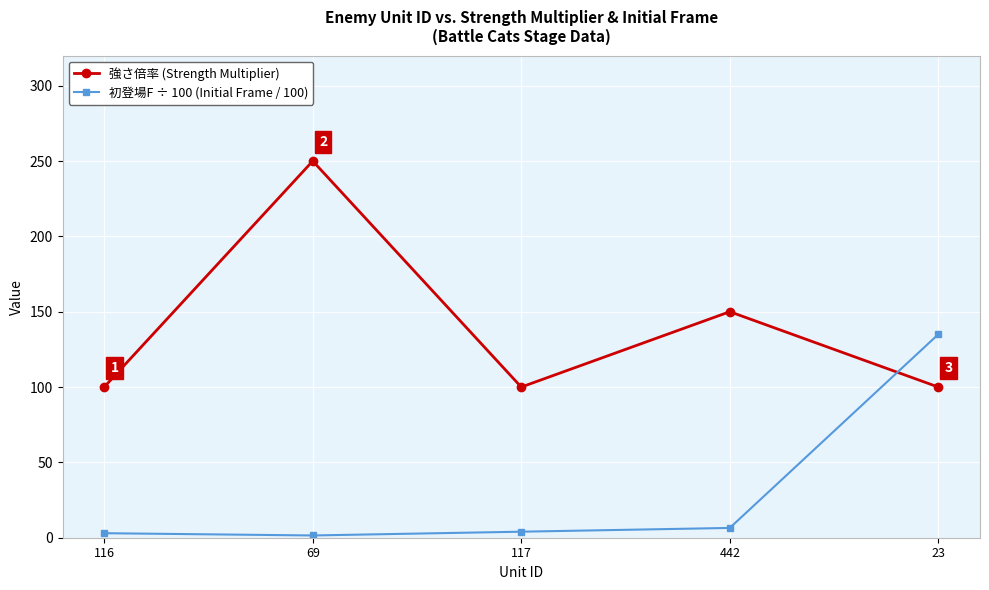

What is the value of the 初登場F ÷ 100 (Initial Frame / 100) point at the 2nd from the left?

1.5